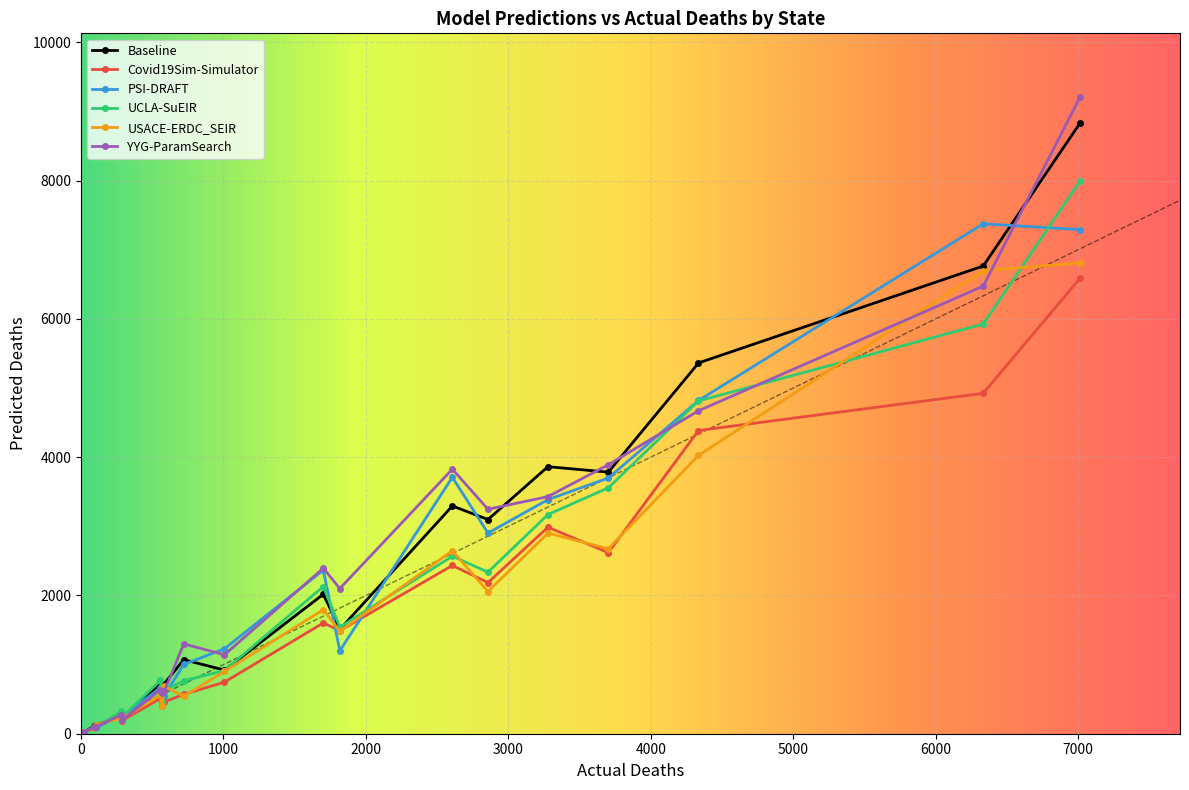

Does the chart display data point markers on the line(s)?

Yes